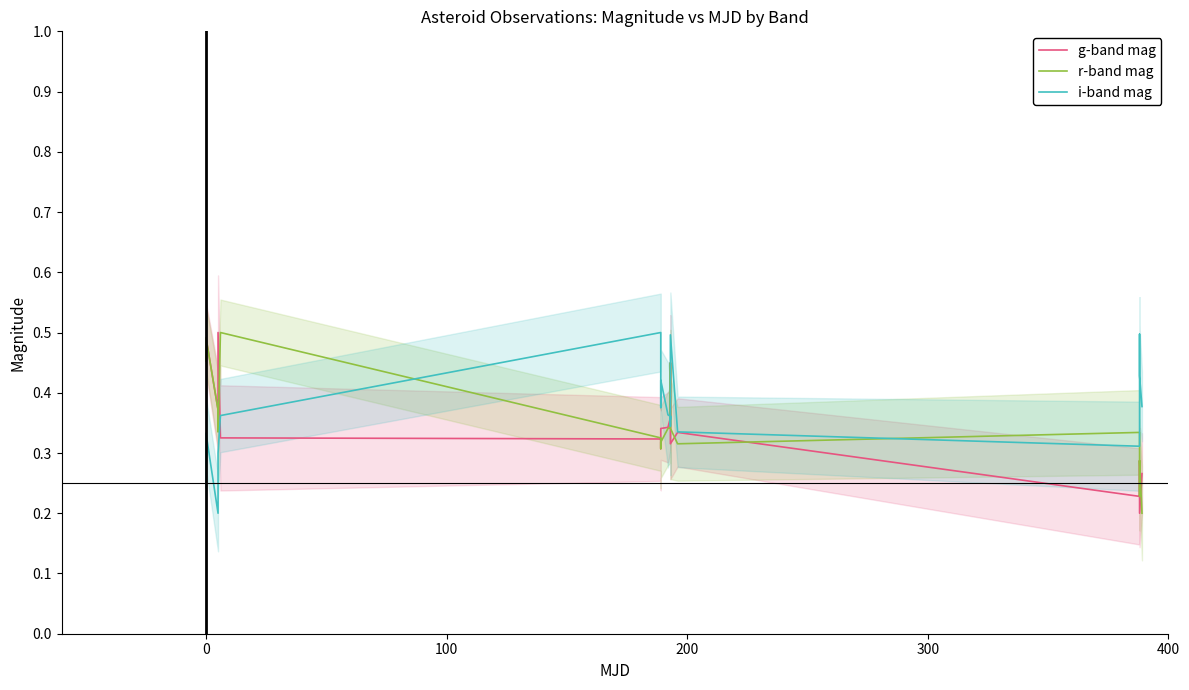

What is the minimum value shown in the chart?

0.2